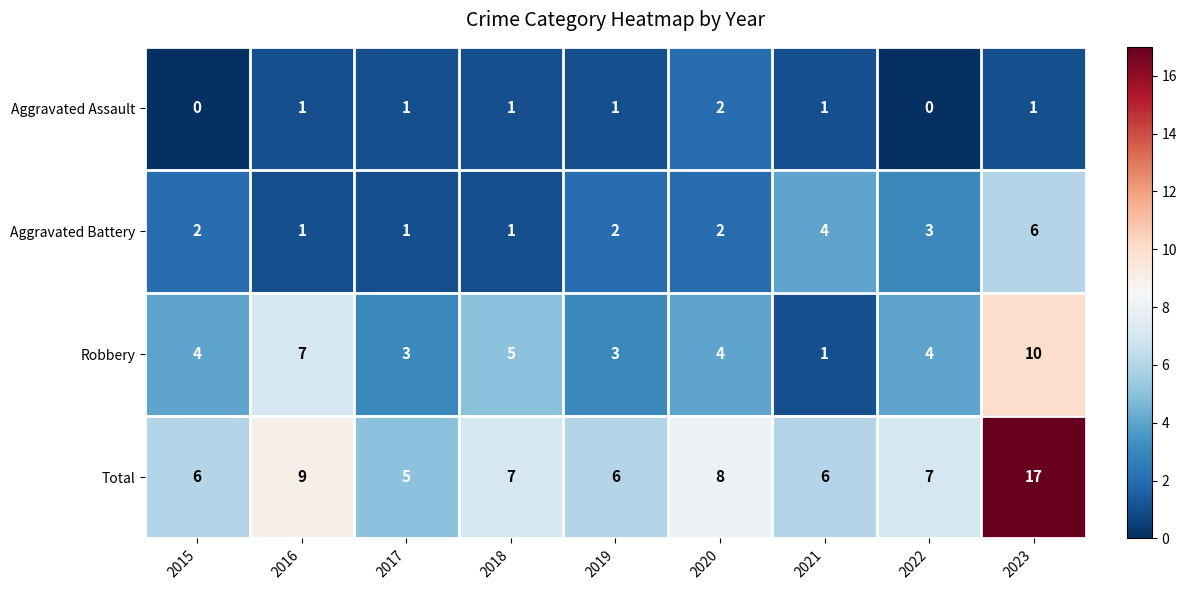

What is the maximum value shown in the chart?

17